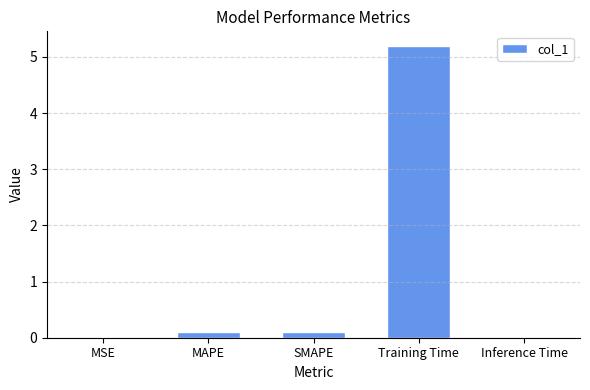

Is it true that the value at Inference Time is 0.0?

True